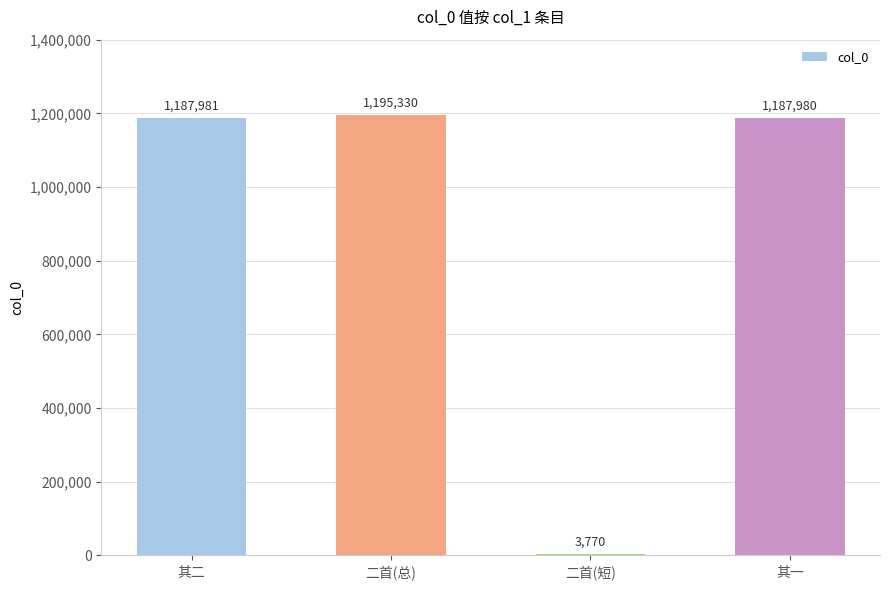

Reading left to right, what are all the values shown in this chart?

1187981	1195330	3770	1187980